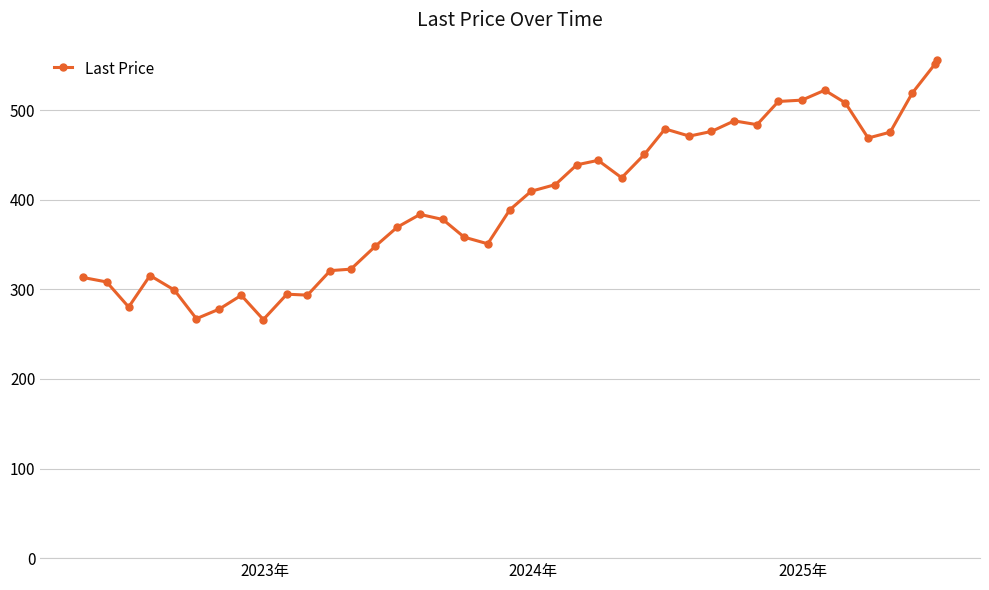

What is the value of the 20th point from the left?

388.8